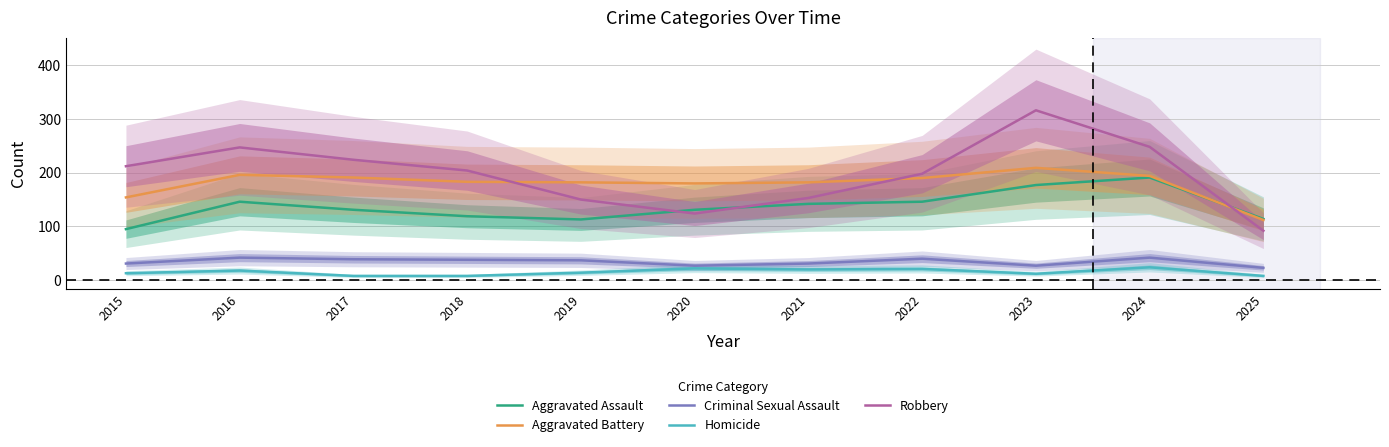

Does the chart have visible grid lines?

Yes